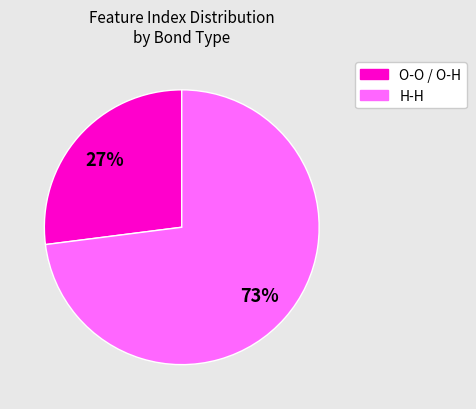

How many slices are in this pie chart?

2